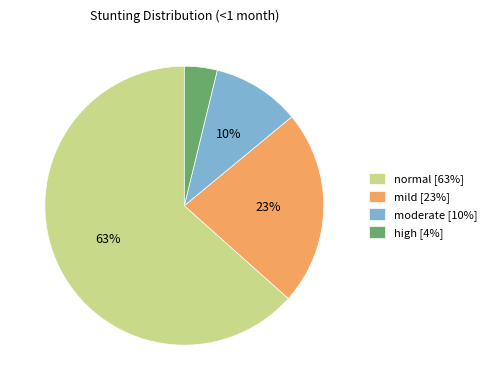

Is normal the majority of the pie?

Yes